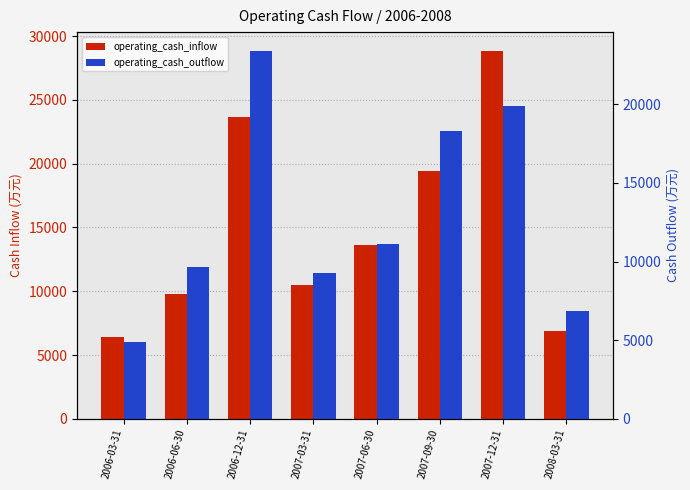

True or false: operating_cash_inflow has a value of 9665 at 2008-03-31.

False